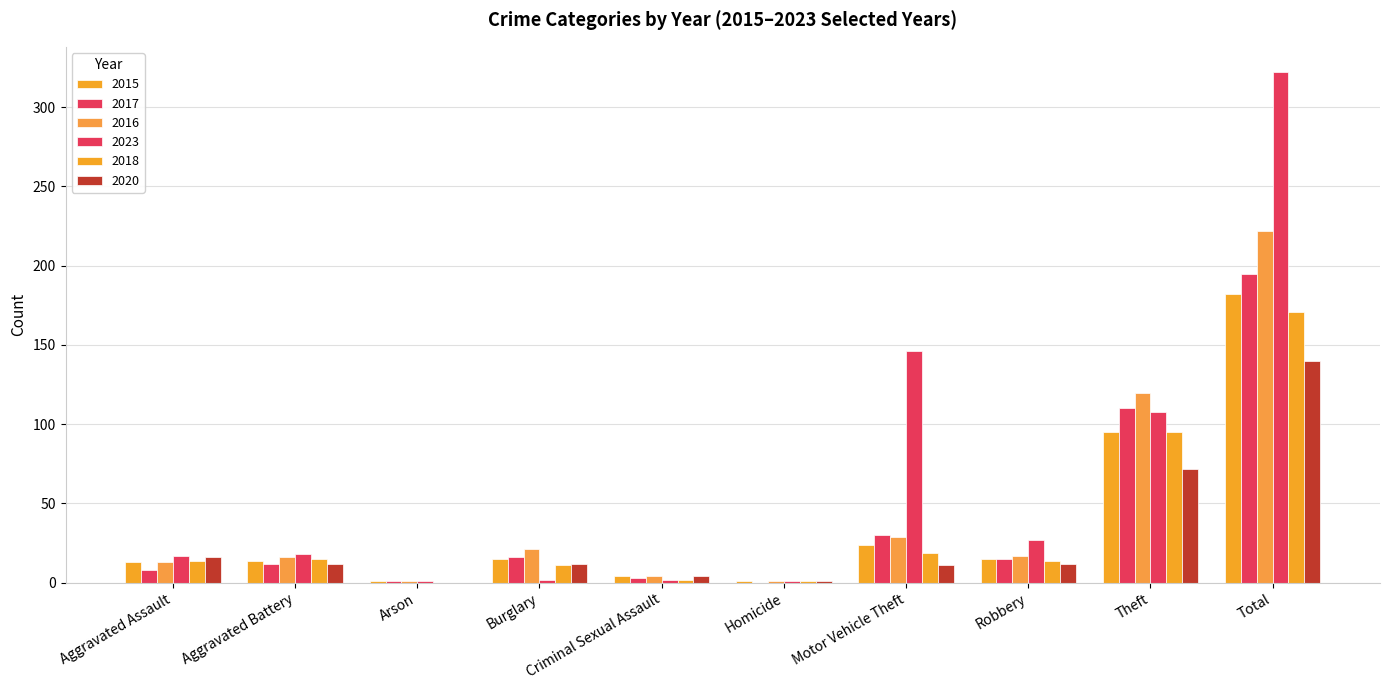

How many categories are shown in the chart?

10